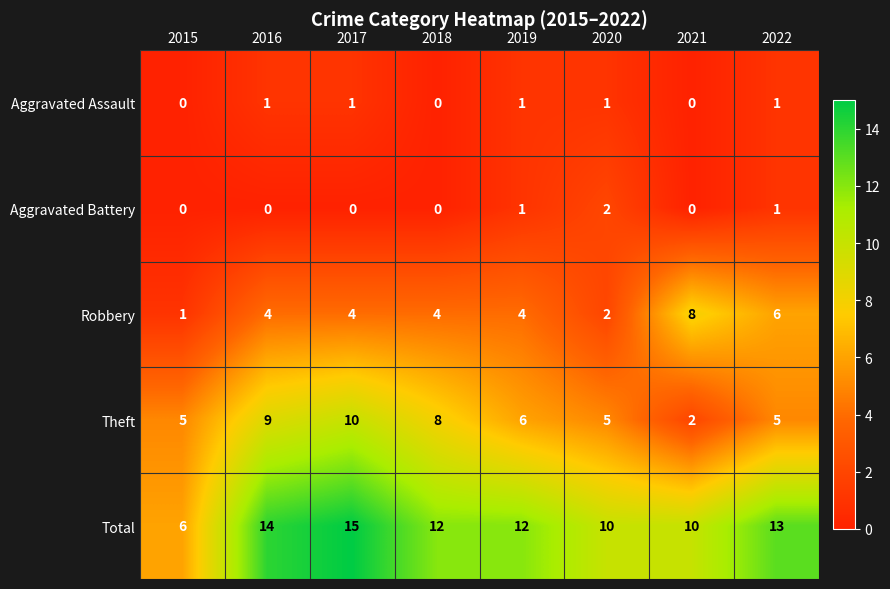

Which series has the largest total across all categories?

Total